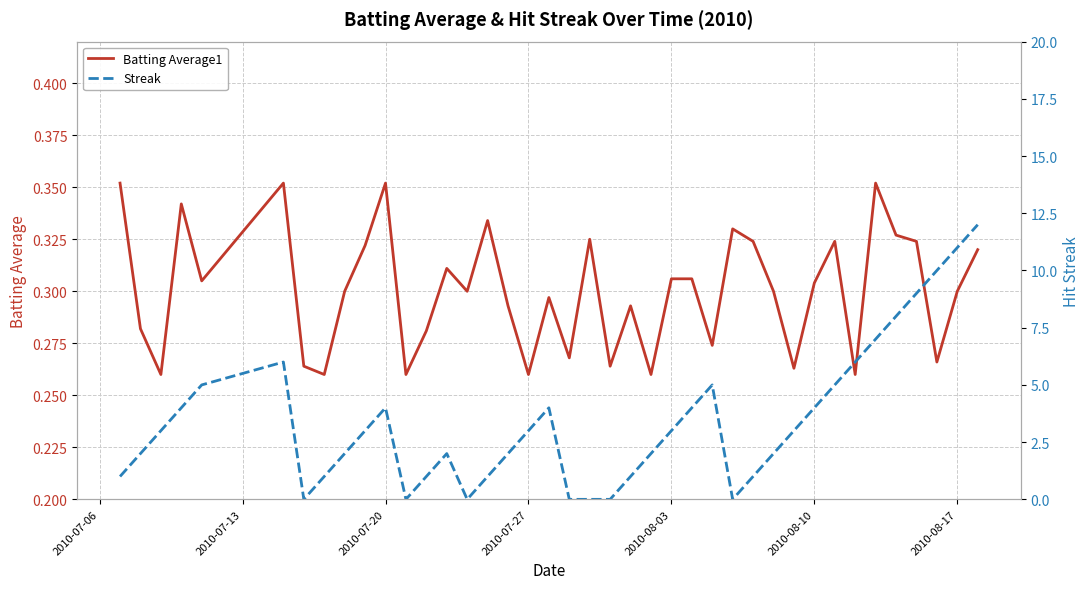

Reading left to right, list all the values displayed in this chart.

Batting Average1: 0.4	0.3	0.3	0.3	0.3	0.4	0.3	0.3	0.3	0.3	0.4	0.3	0.3	0.3	0.3	0.3	0.3	0.3	0.3	0.3	0.3	0.3	0.3	0.3	0.3	0.3	0.3	0.3	0.3	0.3	0.3	0.3	0.3	0.3	0.4	0.3	0.3	0.3	0.3	0.3
Streak: 1.0	2.0	3.0	4.0	5.0	6.0	0.0	1.0	2.0	3.0	4.0	0.0	1.0	2.0	0.0	1.0	2.0	3.0	4.0	0.0	0.0	0.0	1.0	2.0	3.0	4.0	5.0	0.0	1.0	2.0	3.0	4.0	5.0	6.0	7.0	8.0	9.0	10.0	11.0	12.0